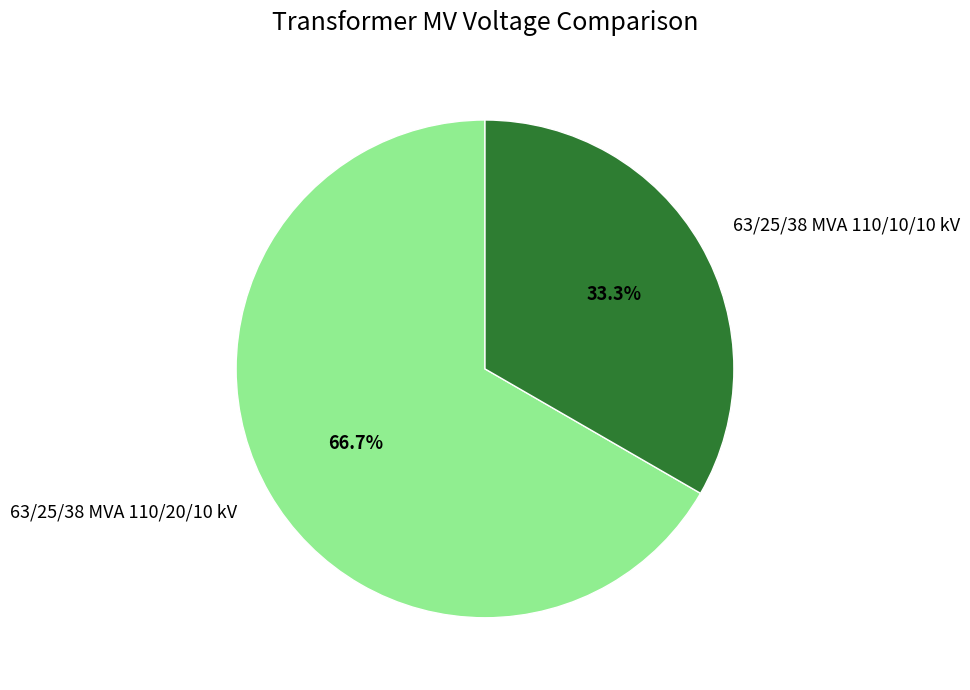

Count the number of slices in the pie.

2